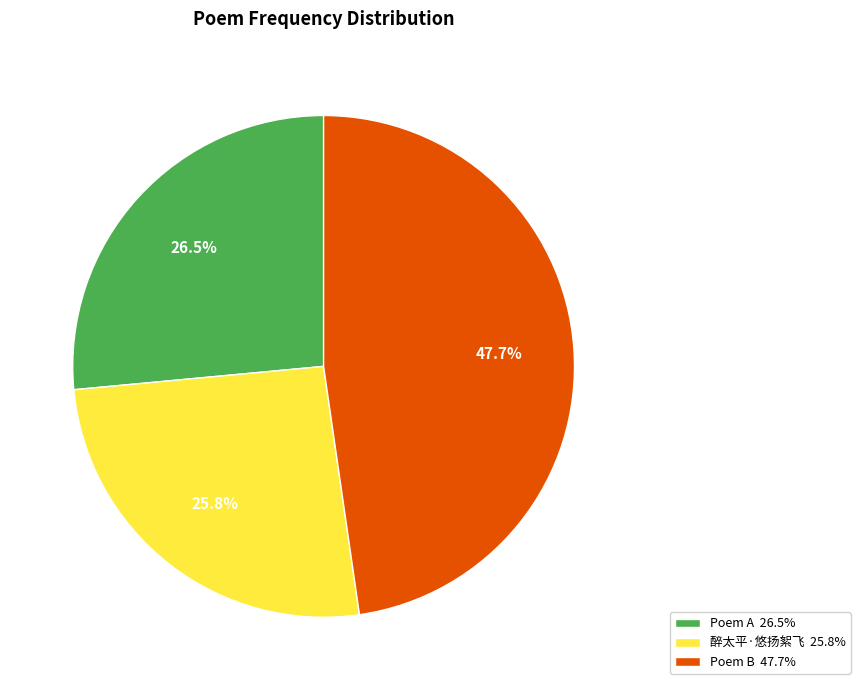

Which slice is the smallest?

醉太平·悠扬絮飞 25.8%